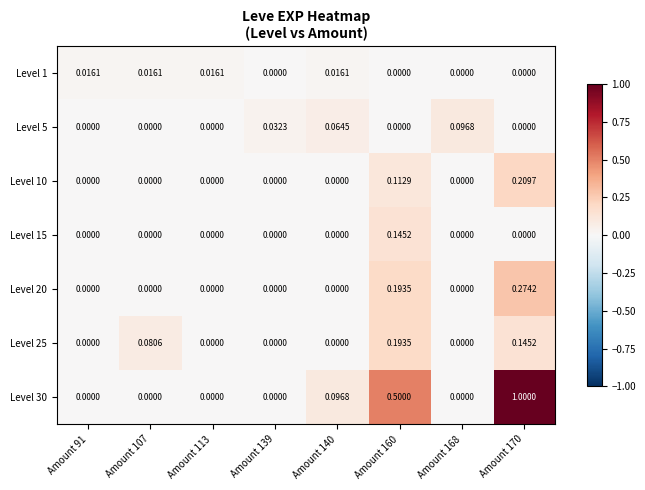

Is the value of Level 10 at Amount 140 greater than the value of Level 20 at Amount 160?

No